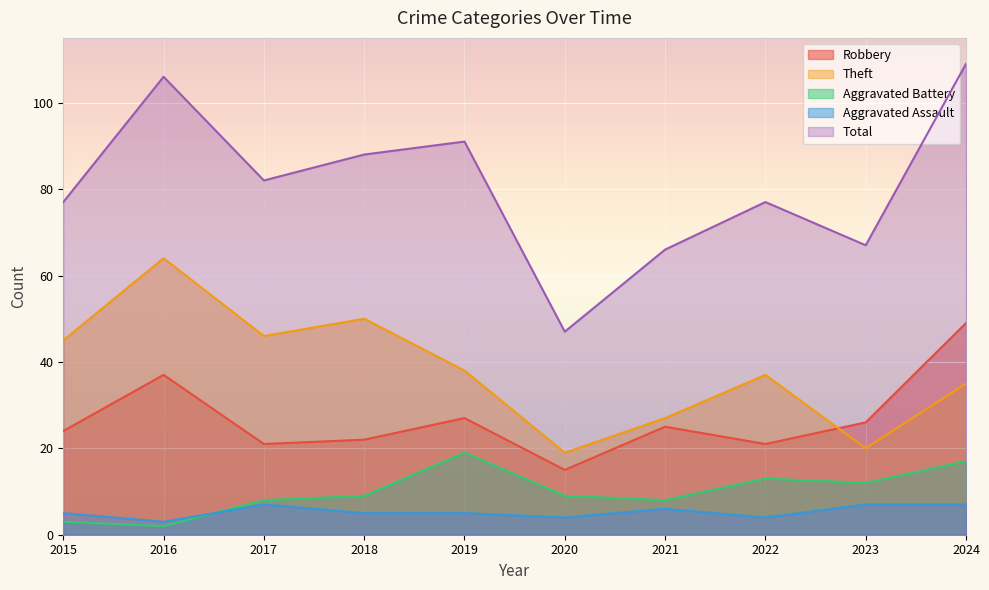

What is the total value across all series at 2023?

132